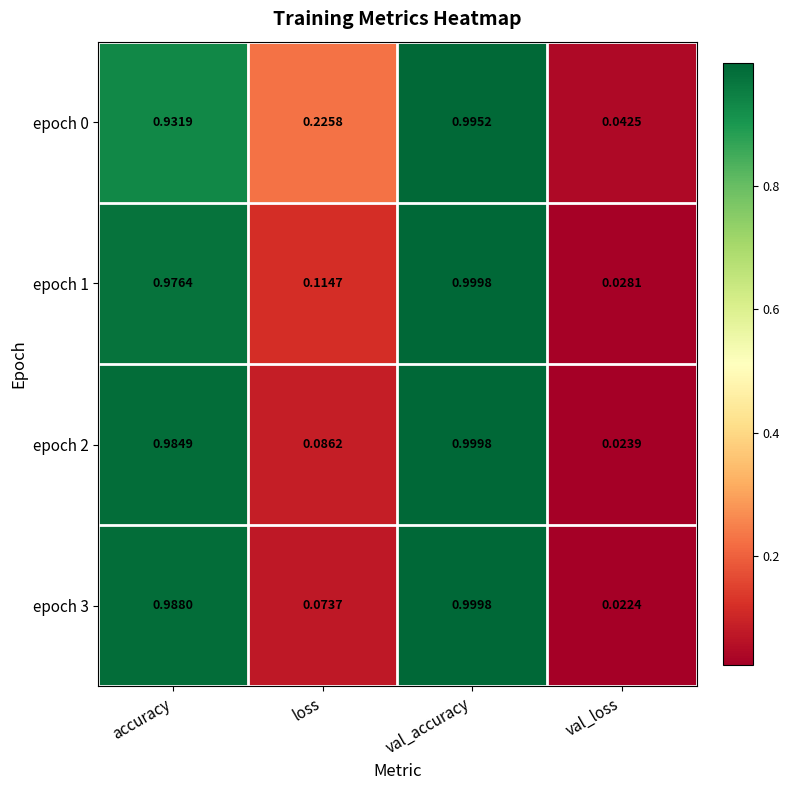

List the labels in order of epoch 1 value, largest first.

val_accuracy, accuracy, loss, val_loss